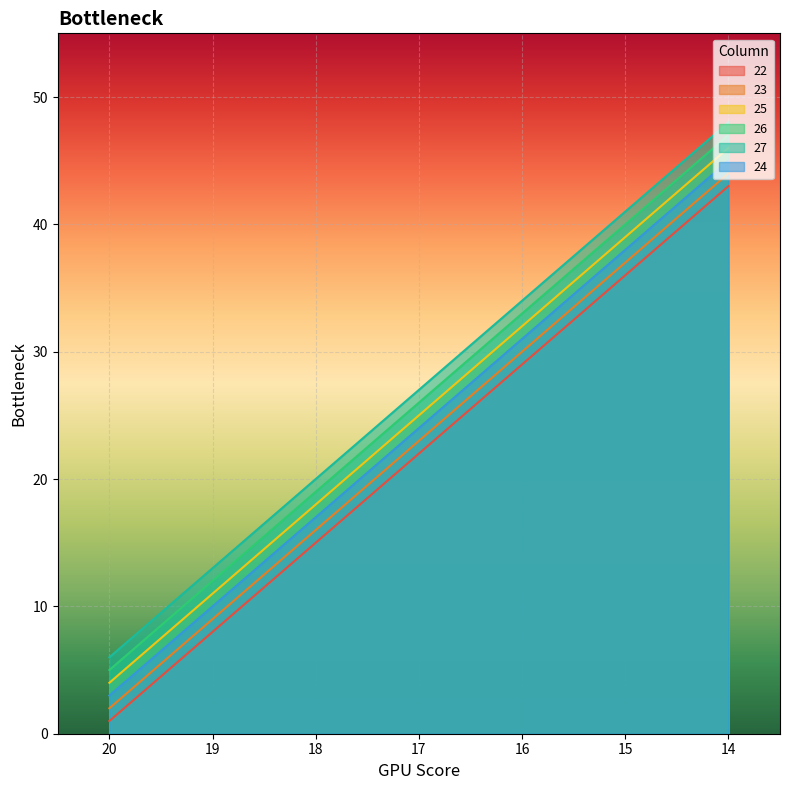

How many data points in 27 are less than 27?

3